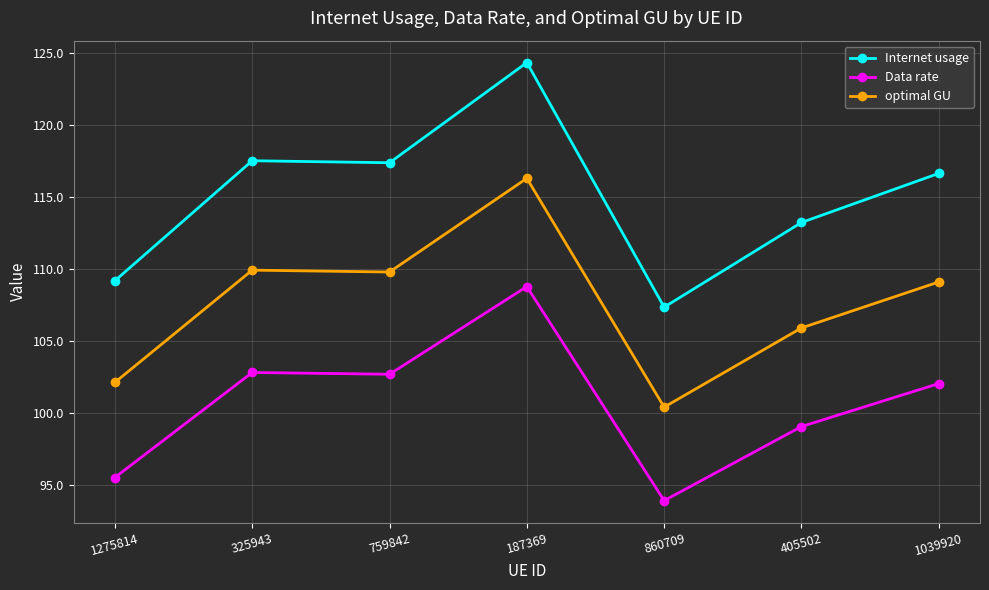

At which label is Data rate closest to 101?

1039920